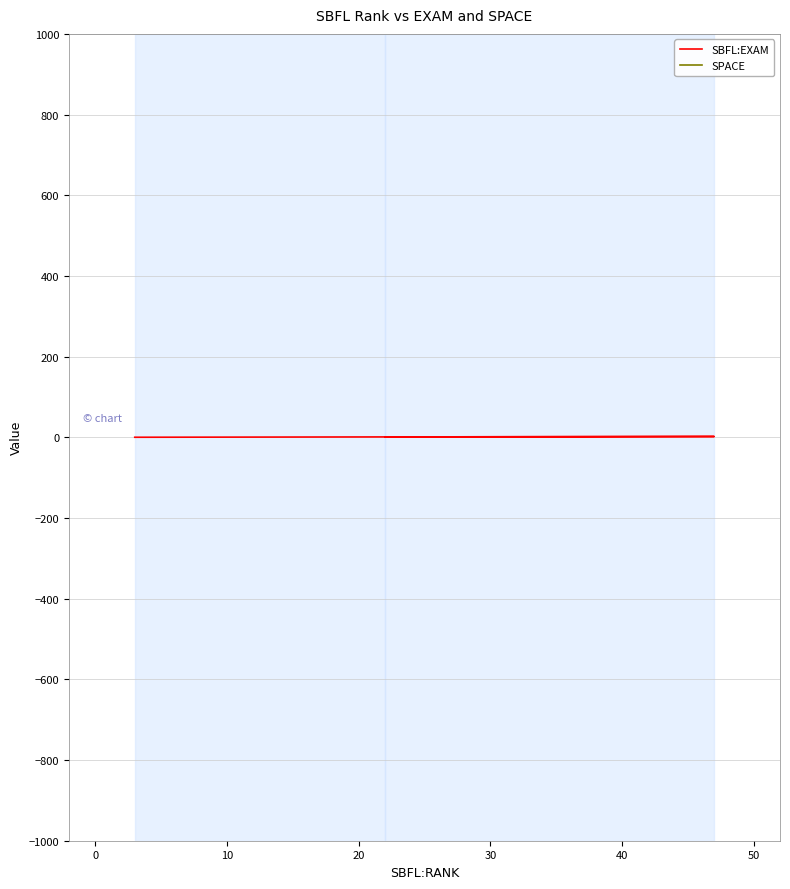

List the series in order of their peak value, lowest first.

SBFL:EXAM, SPACE